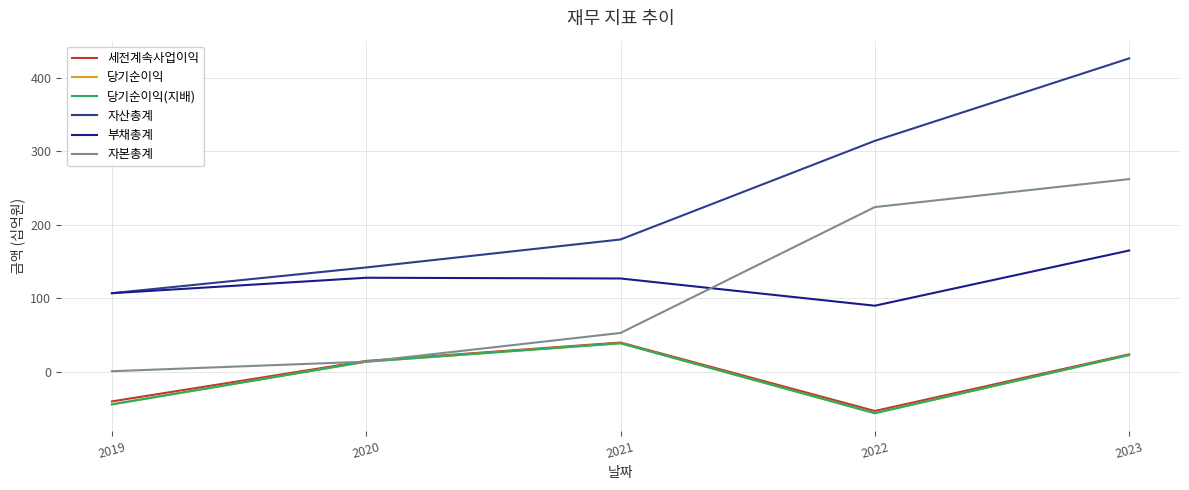

What is the maximum value shown in the chart?

426